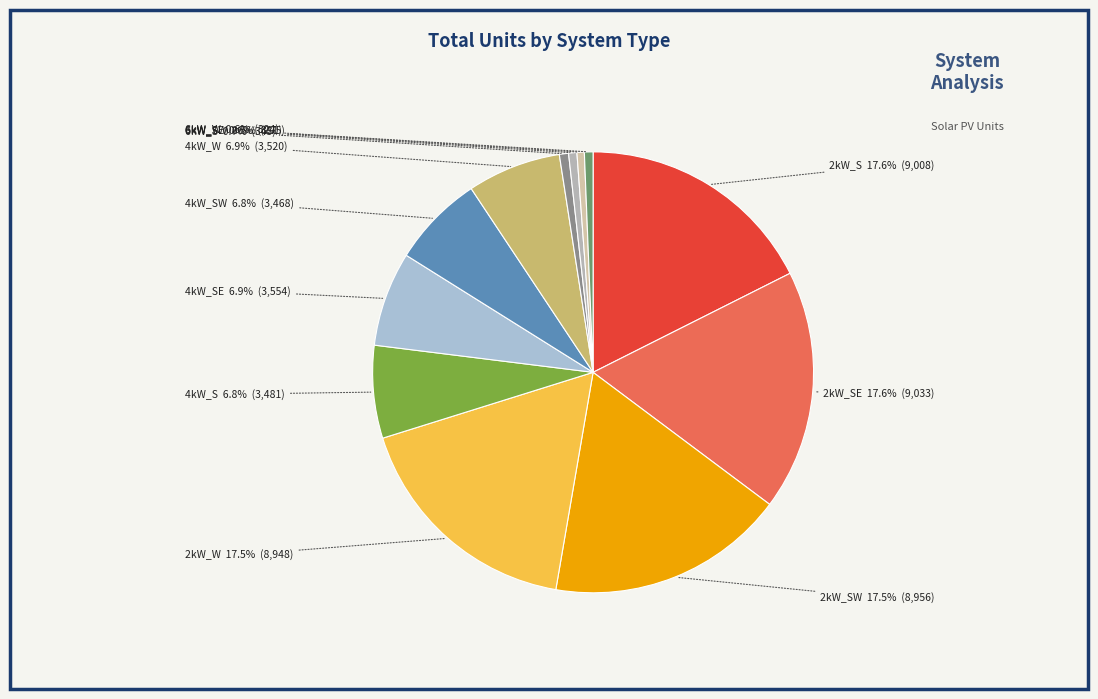

Count the number of slices in the pie.

12